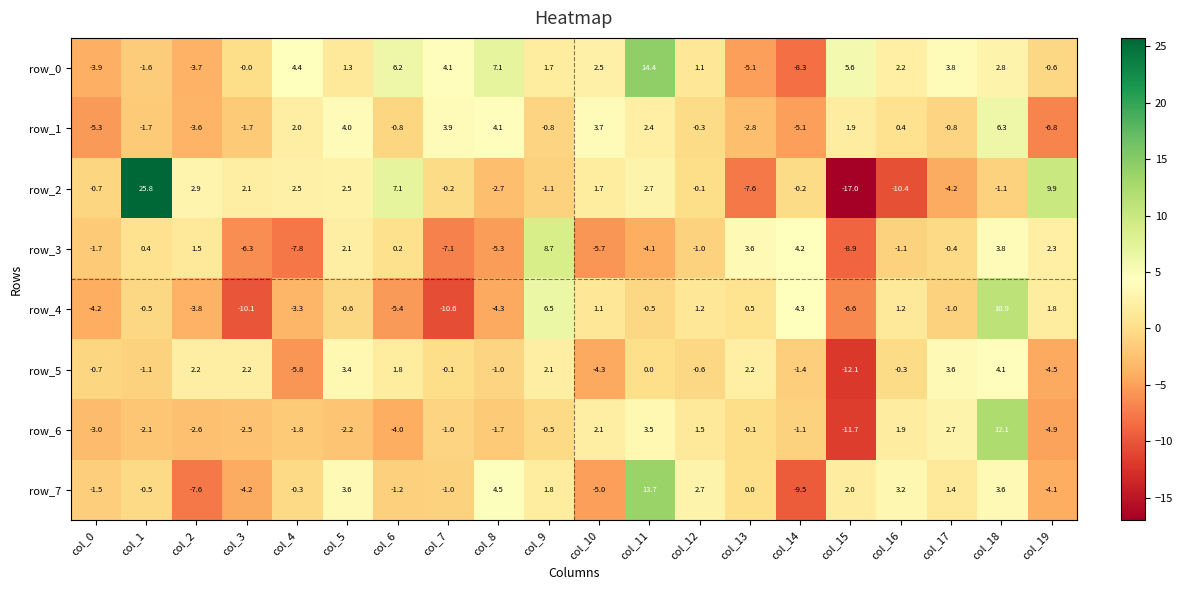

At which category is the sum across all series the highest?

col_18